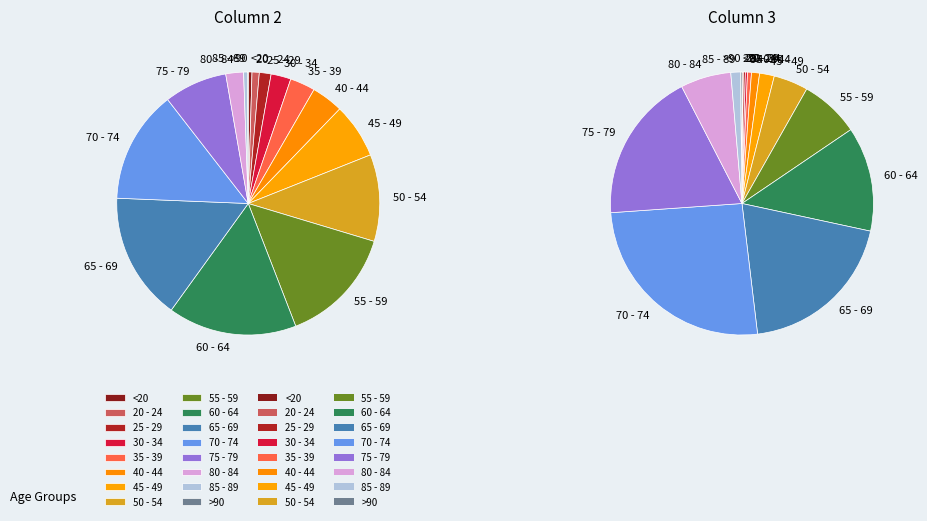

Is 75 - 79 the majority of the pie?

No